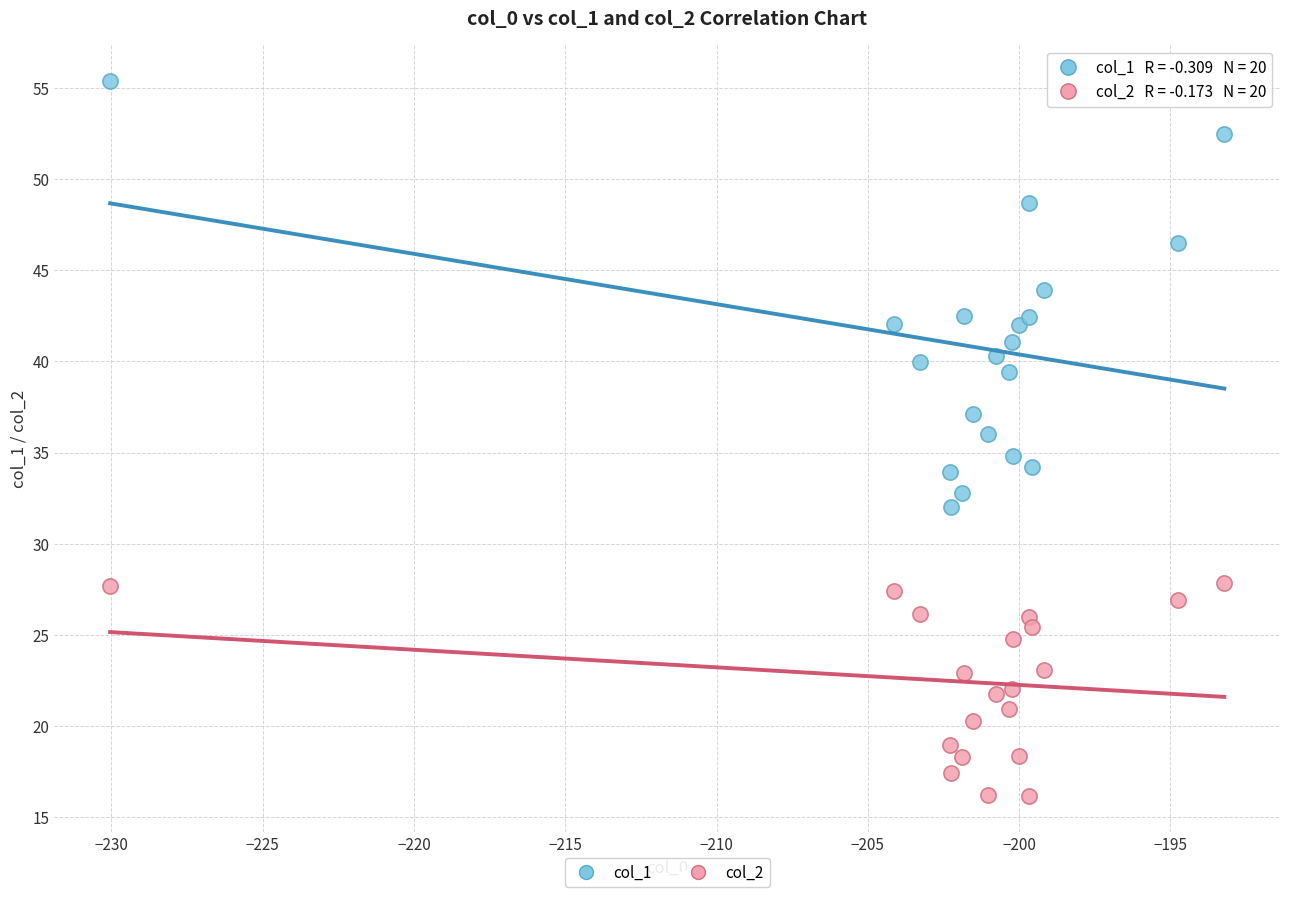

Which series contains the lowest Y value?

col_2